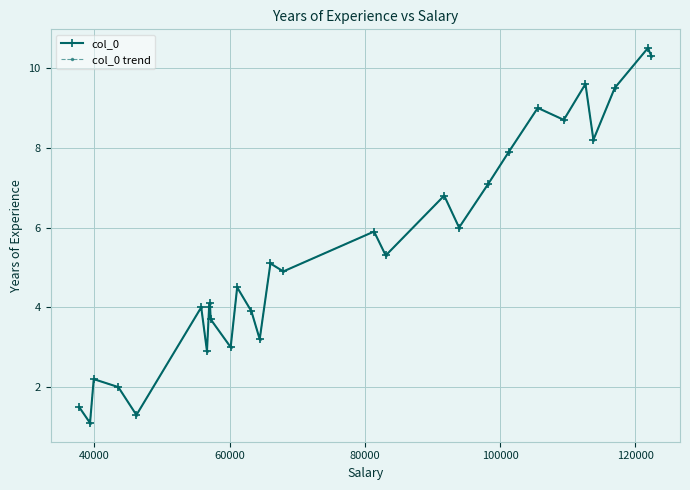

What is the sum of all col_0 values?

156.2